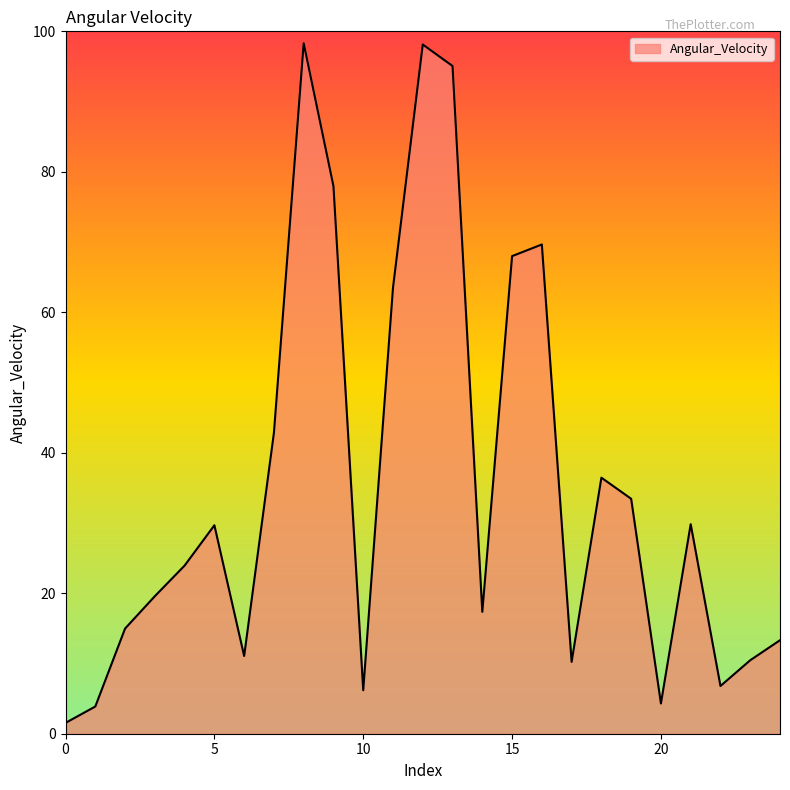

What is the minimum value shown in the chart?

1.5